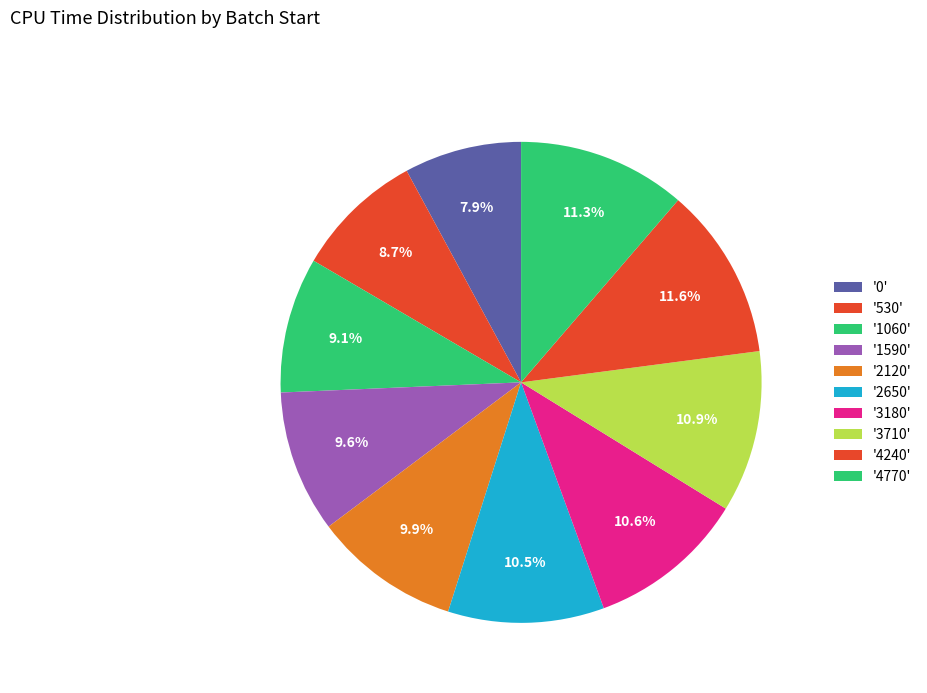

Count the number of slices in the pie.

10